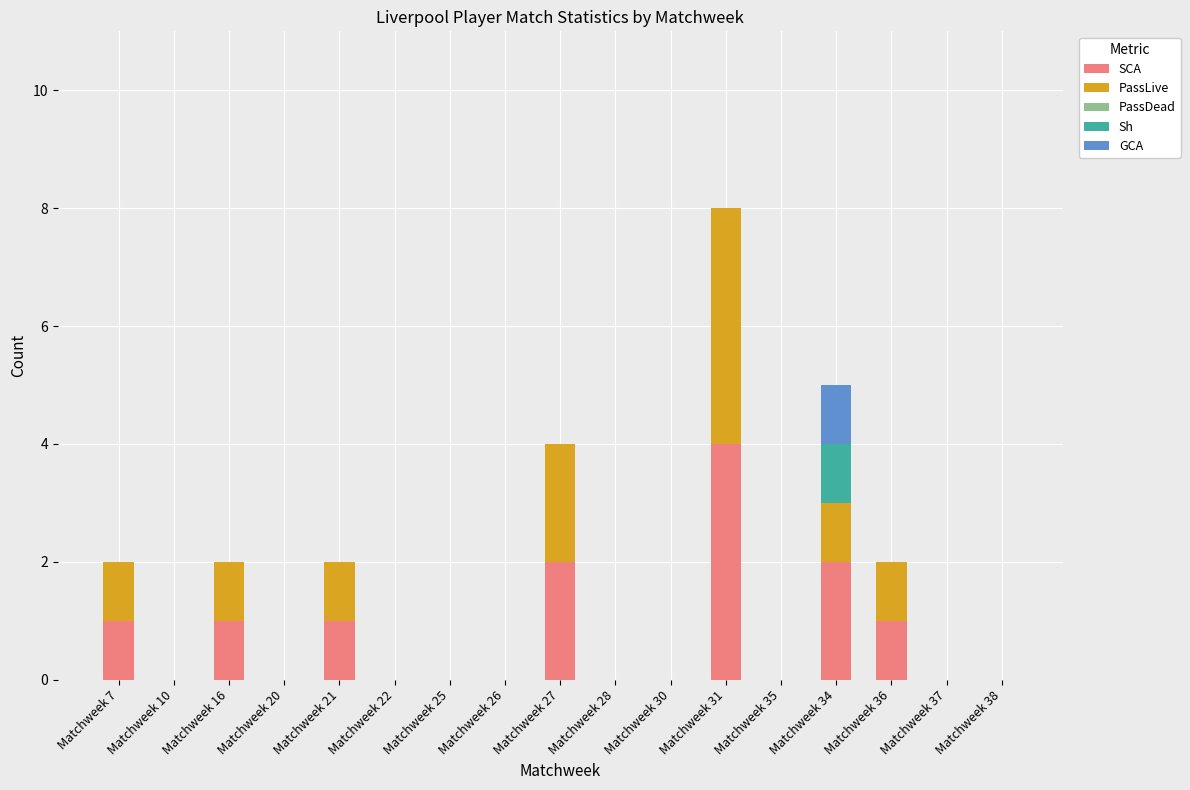

What is the highest value of the SCA series?

4